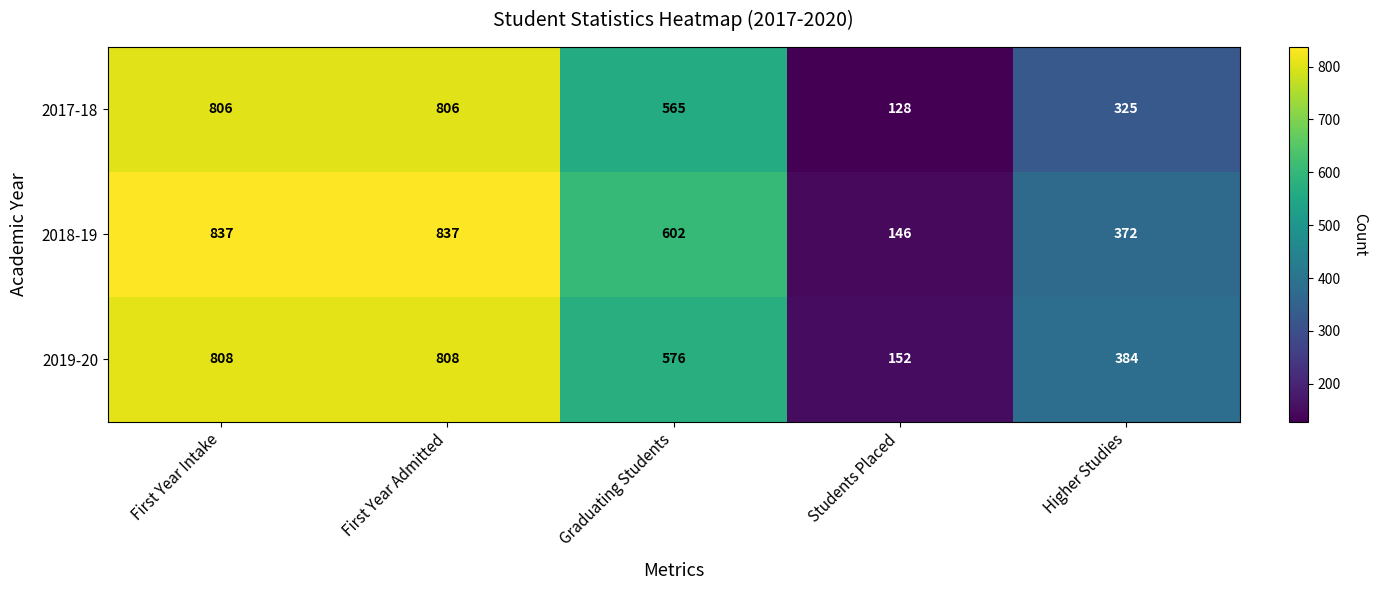

What is the sum of the 2017-18 values at First Year Admitted and Graduating Students?

1371